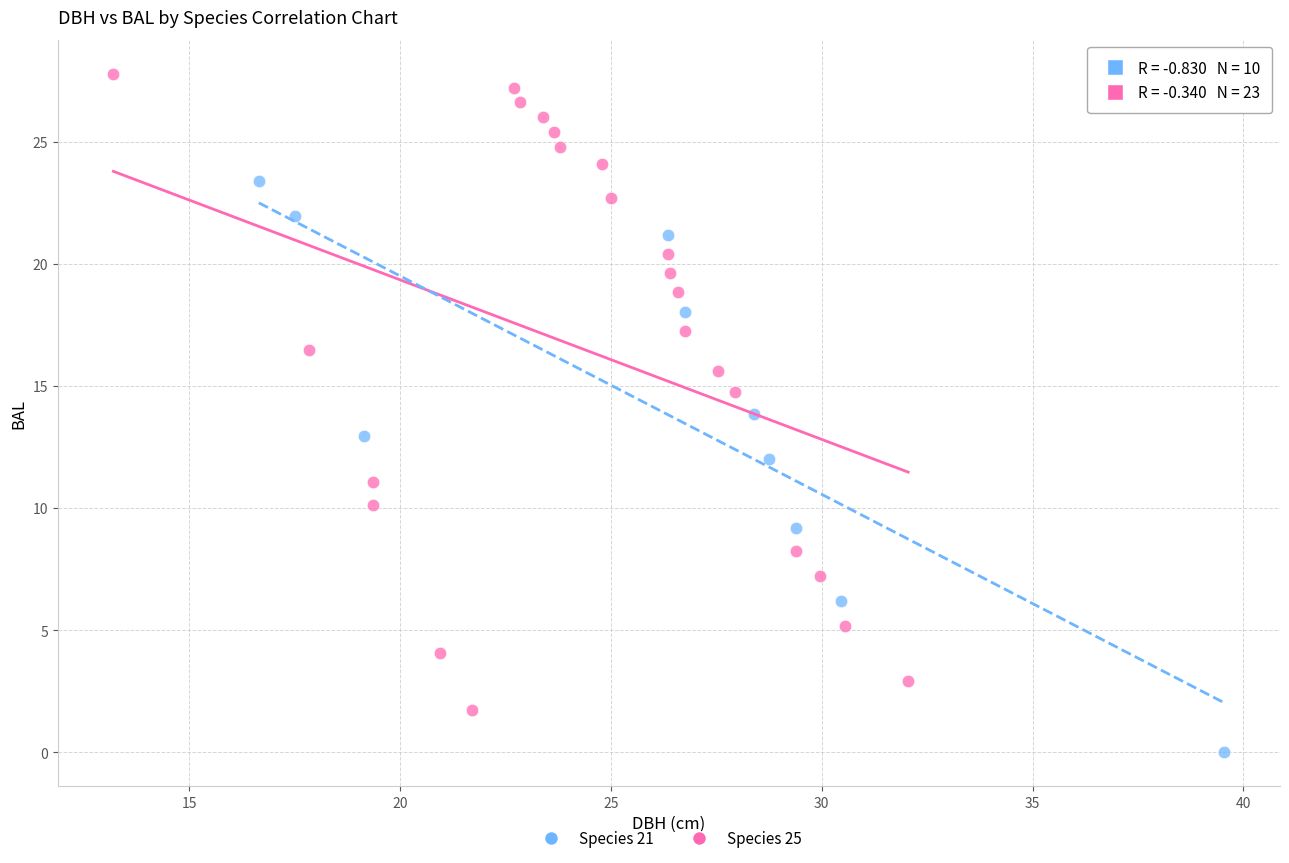

Which series reaches the maximum Y coordinate?

Species 25